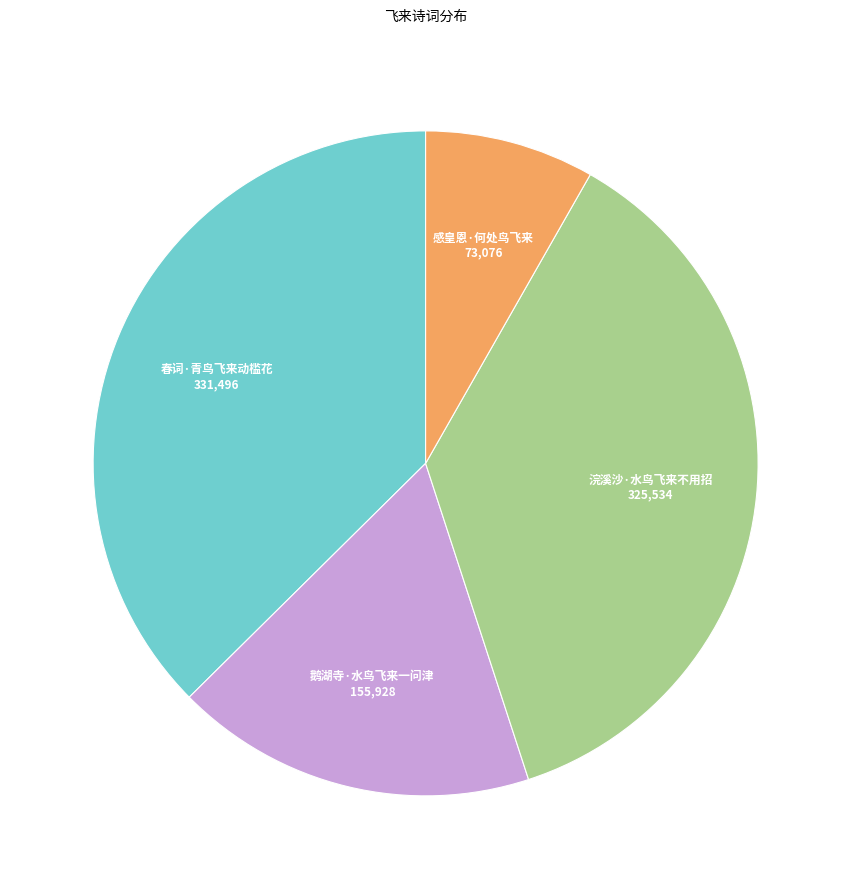

How many slices are in this pie chart?

4